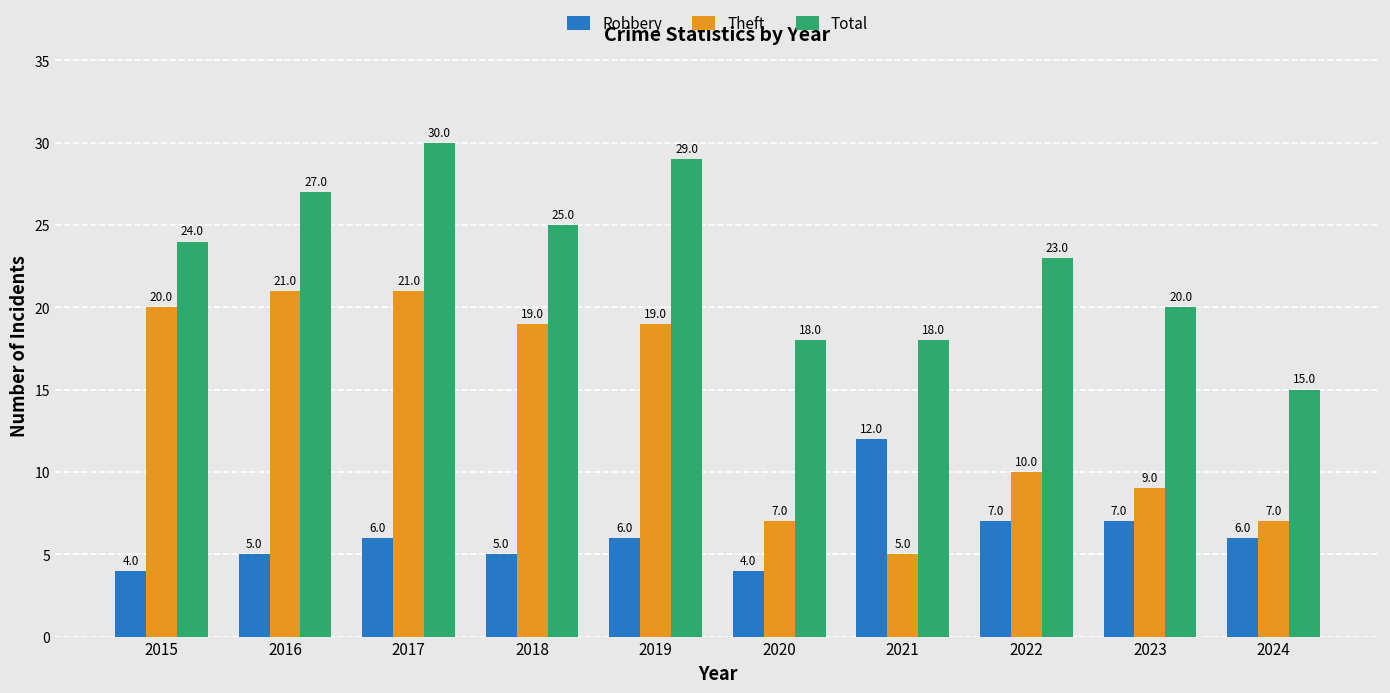

Are the bars horizontal?

No